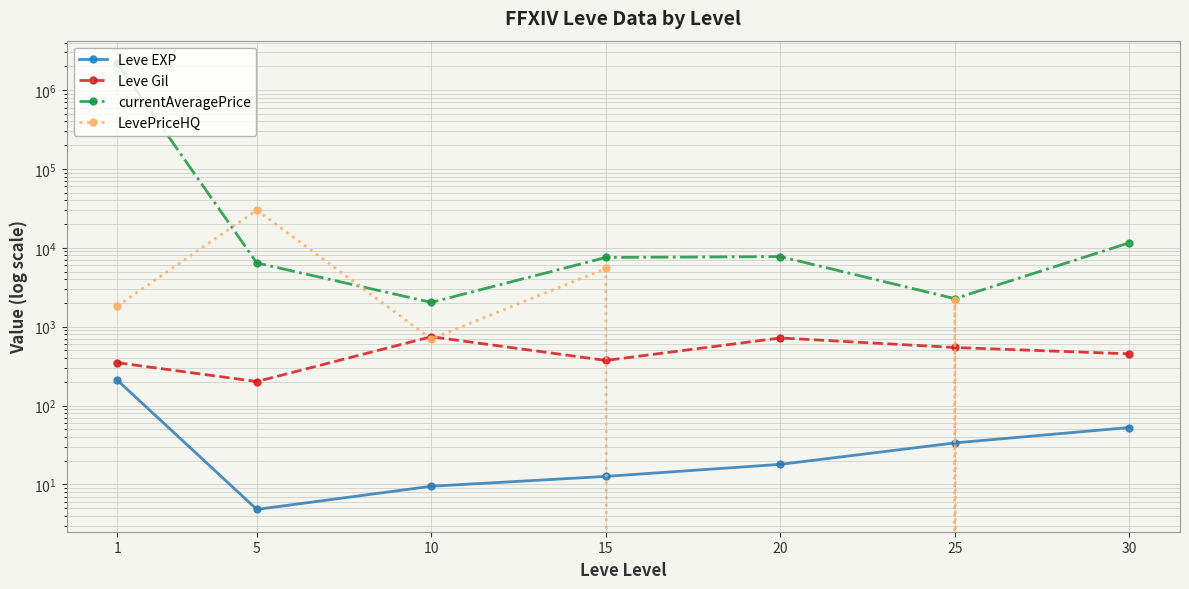

What is the spread (max minus min) of values at 30?

11591.8